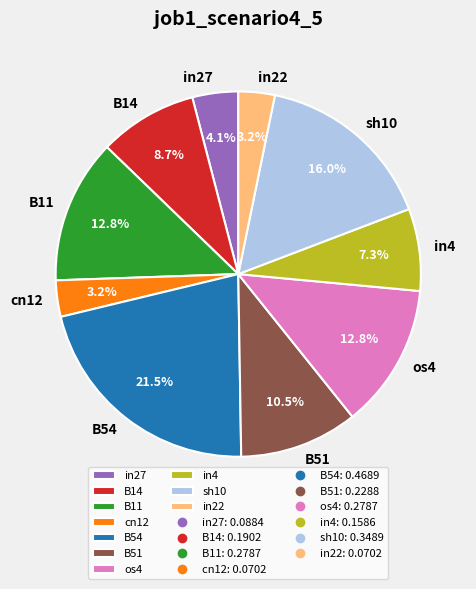

True or false: B51 accounts for 4% of the total.

False